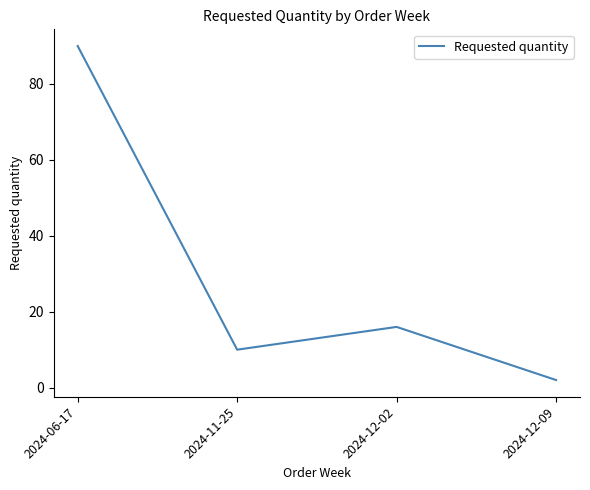

The chart shows a value of 38 at 2024-06-17. True or false?

False